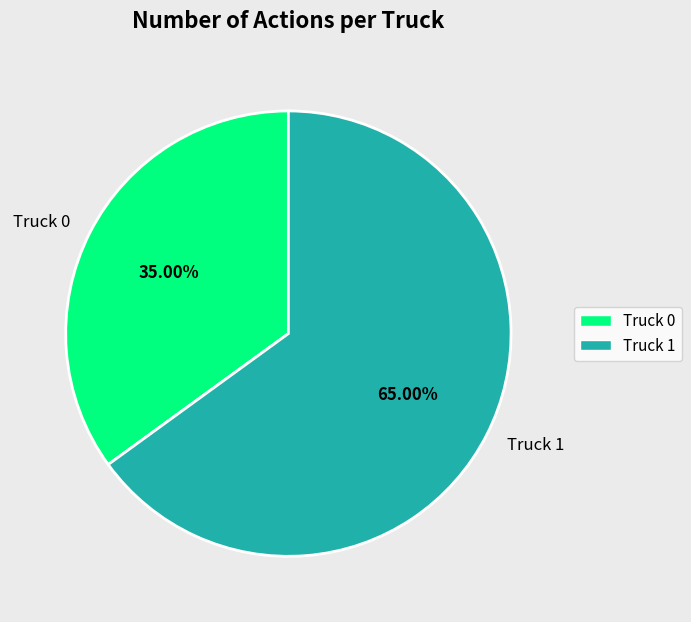

The Truck 1 slice represents 78% of the pie. True or false?

False